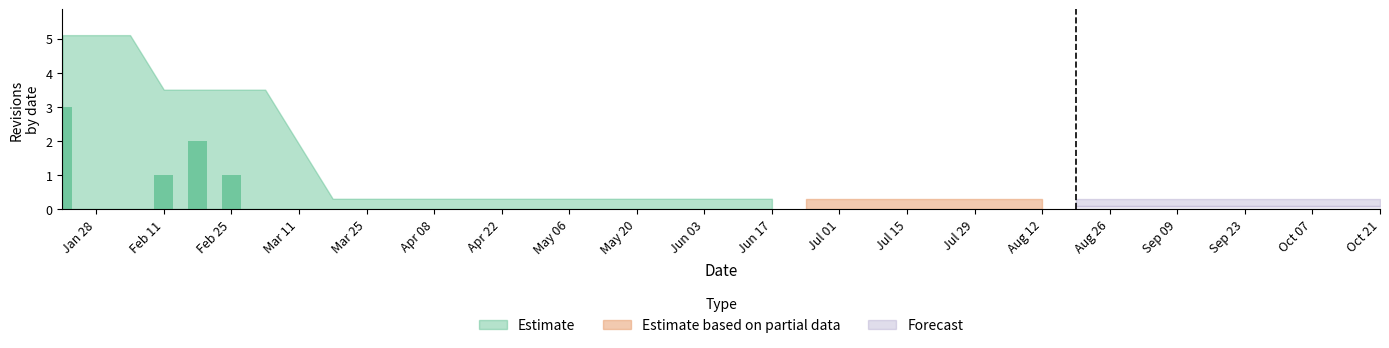

What is the greatest value displayed?

3